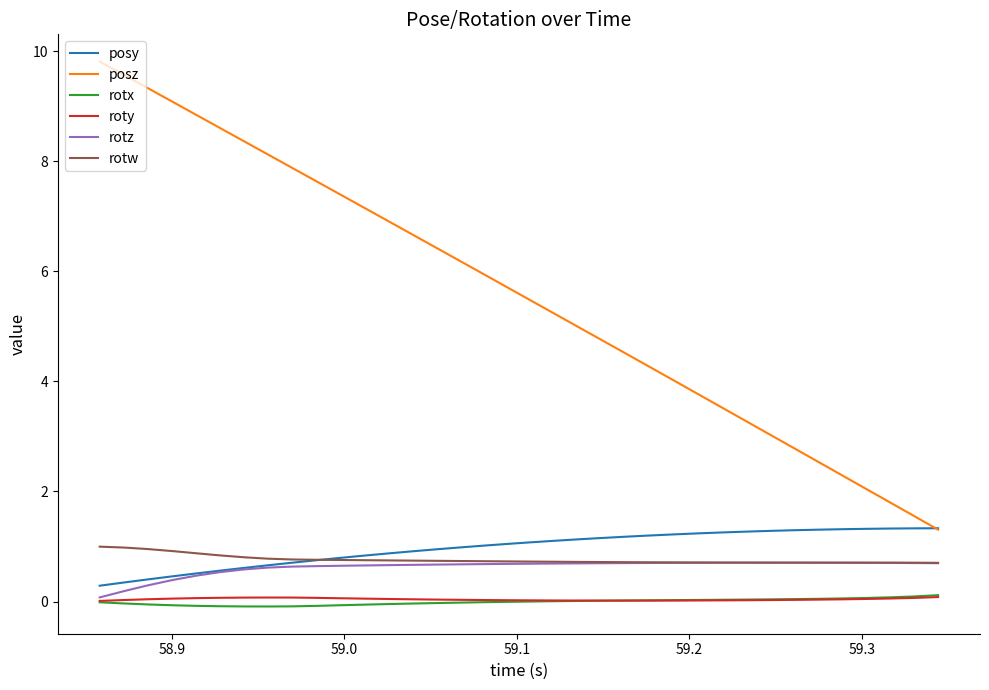

Which series has the widest spread of values?

posz